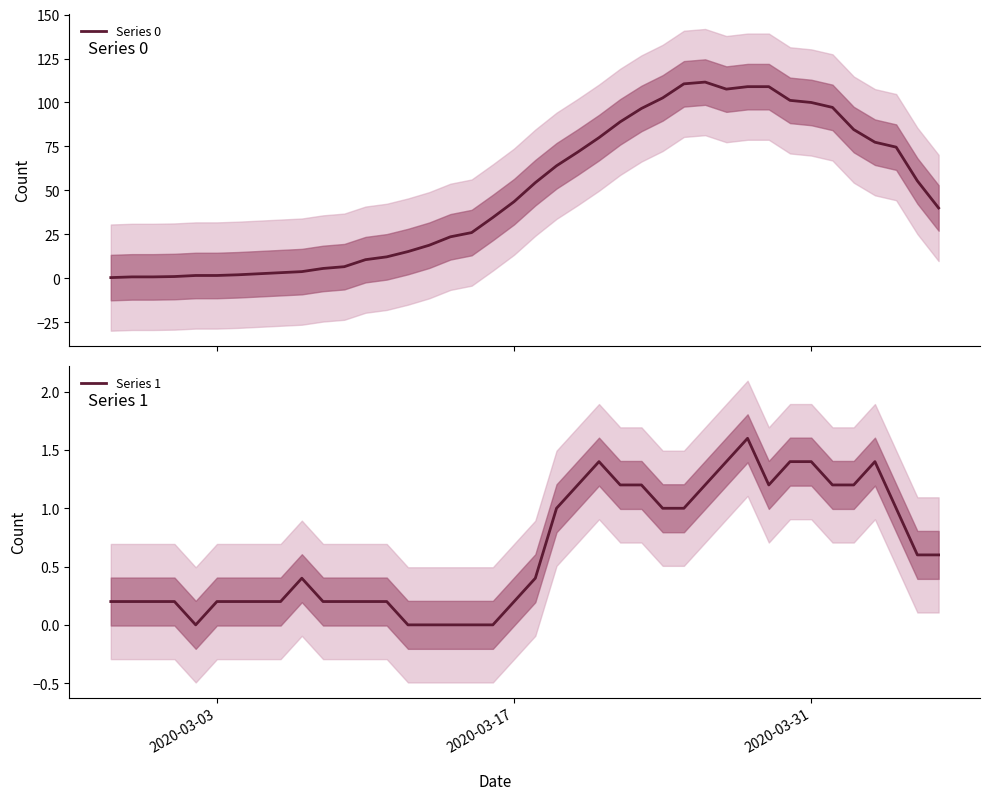

What is the greatest value displayed?

111.6